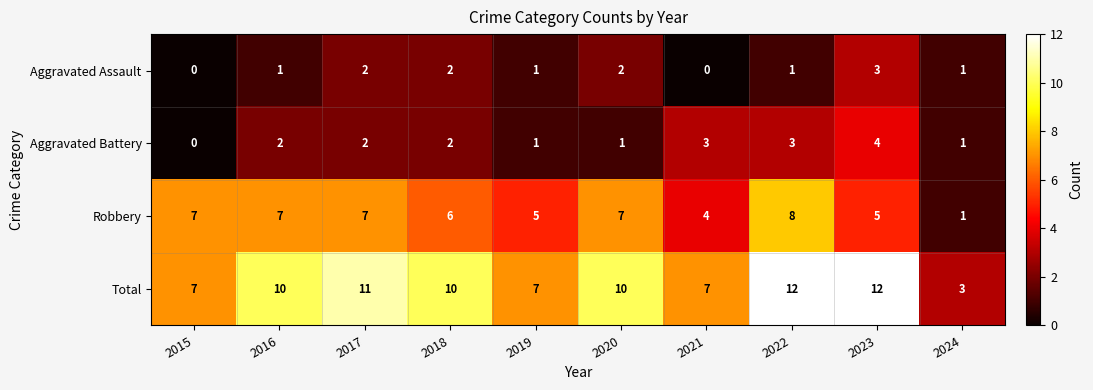

How many Robbery values are between 5 and 7?

7